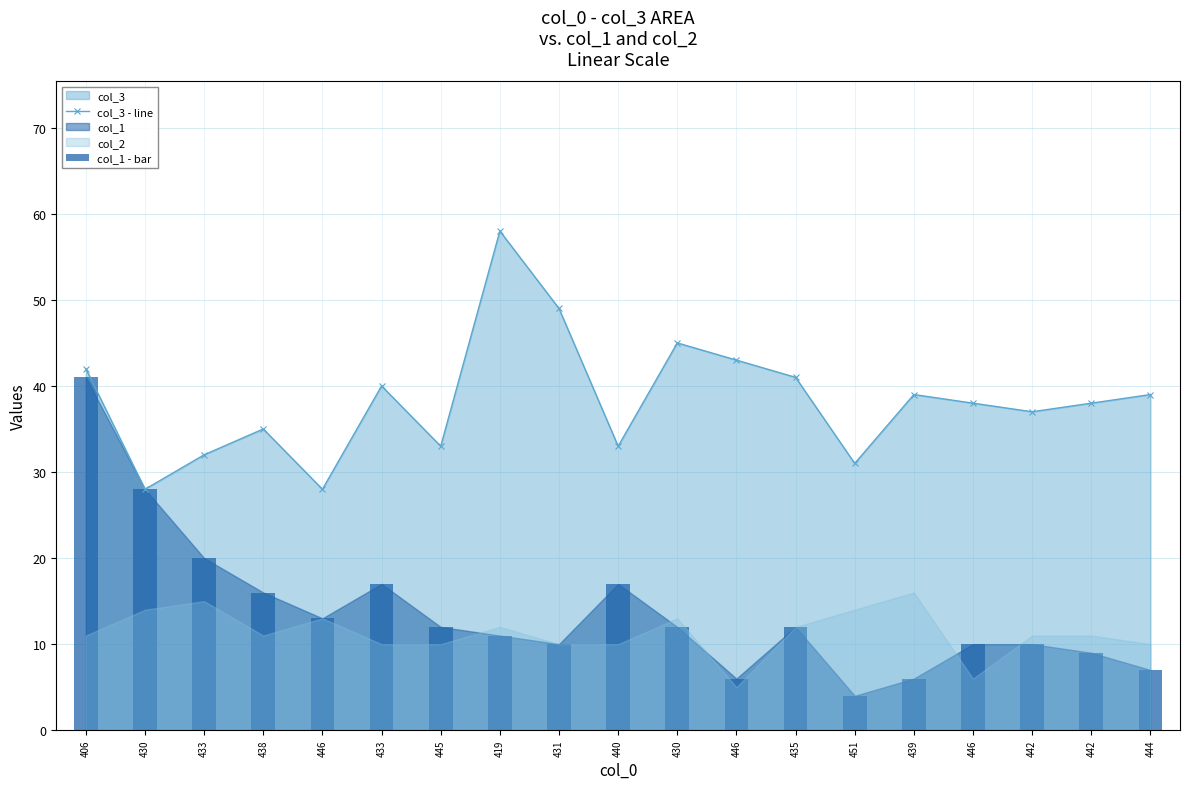

At 446, list the series in order from smallest to largest.

col_1 - bar, col_3 - line